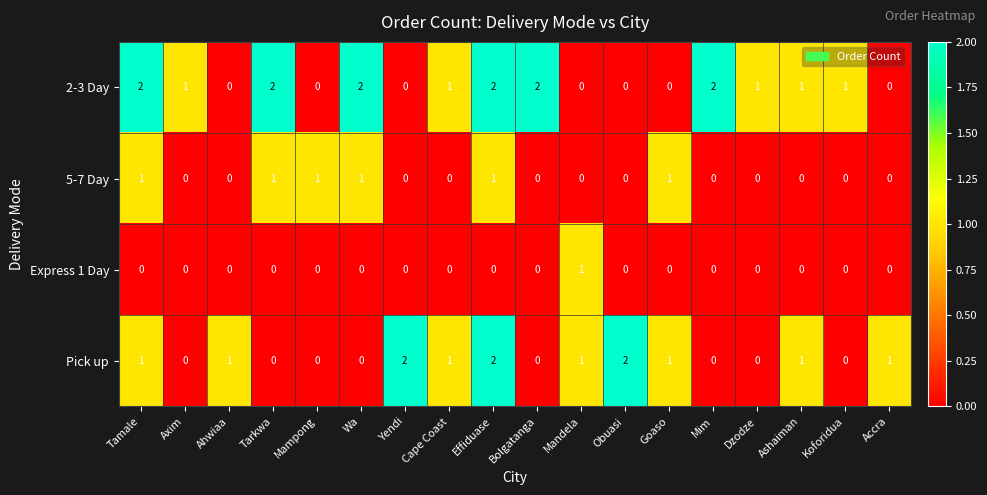

How many data points in Express 1 Day are above 0?

1